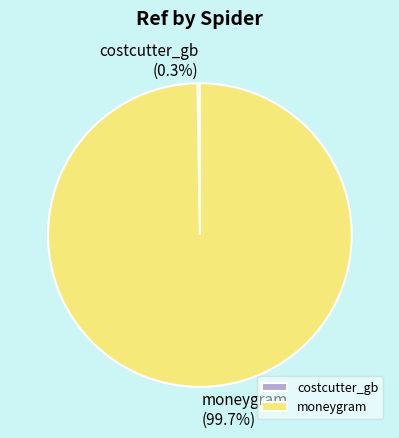

Which category has the biggest portion of the pie?

moneygram